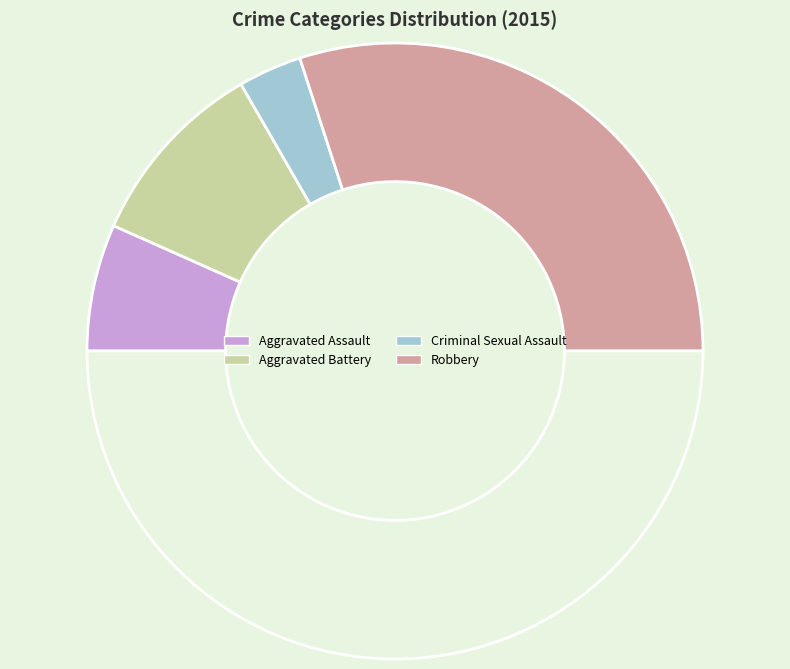

How many segments does this pie chart have?

5